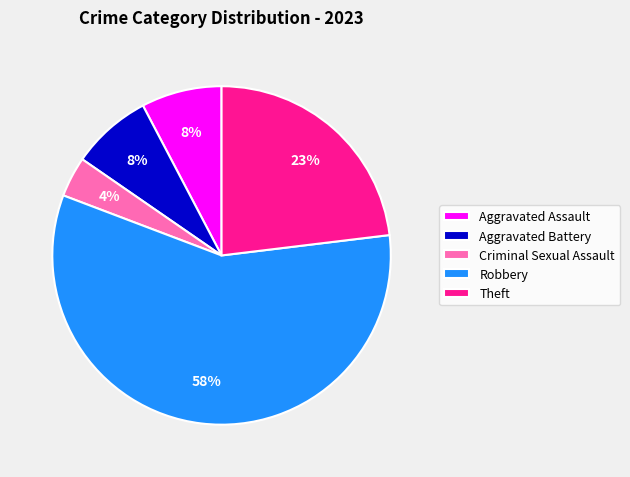

Which category has the smallest portion of the pie?

Criminal Sexual Assault